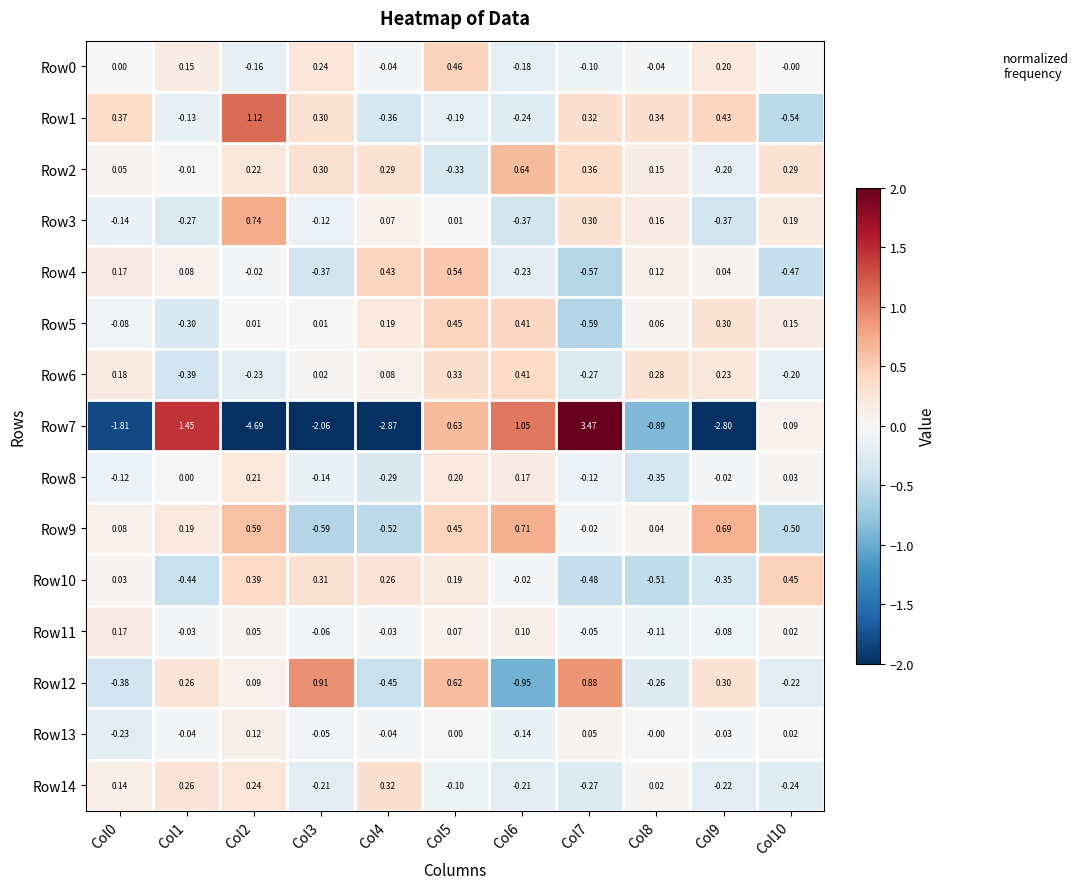

Is the value of Row10 at Col8 greater than the value of Row11 at Col10?

No